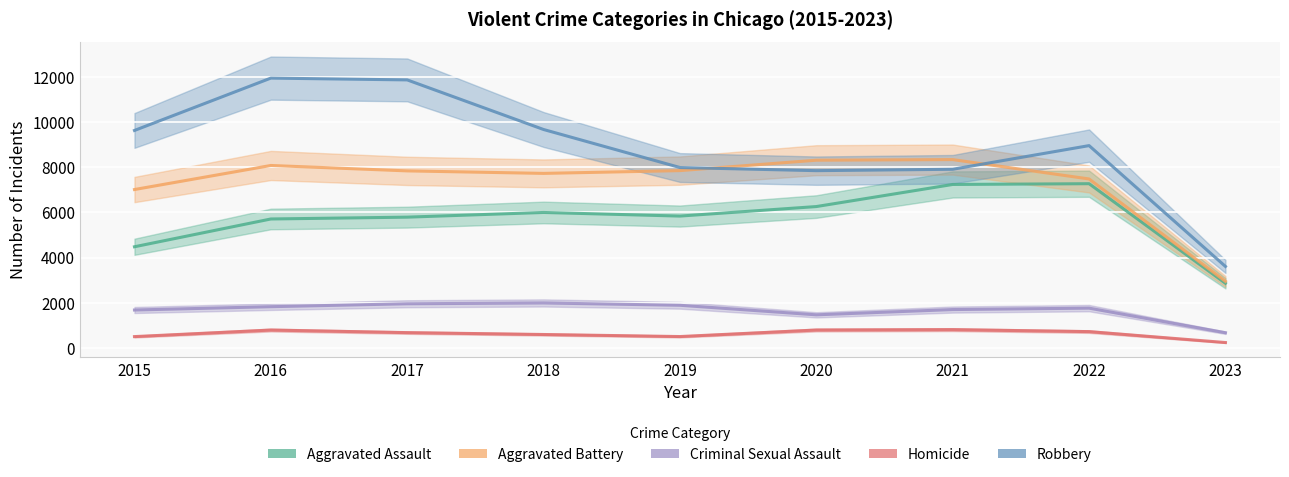

Between 2016 and 2017, which series saw the biggest shift?

Aggravated Battery